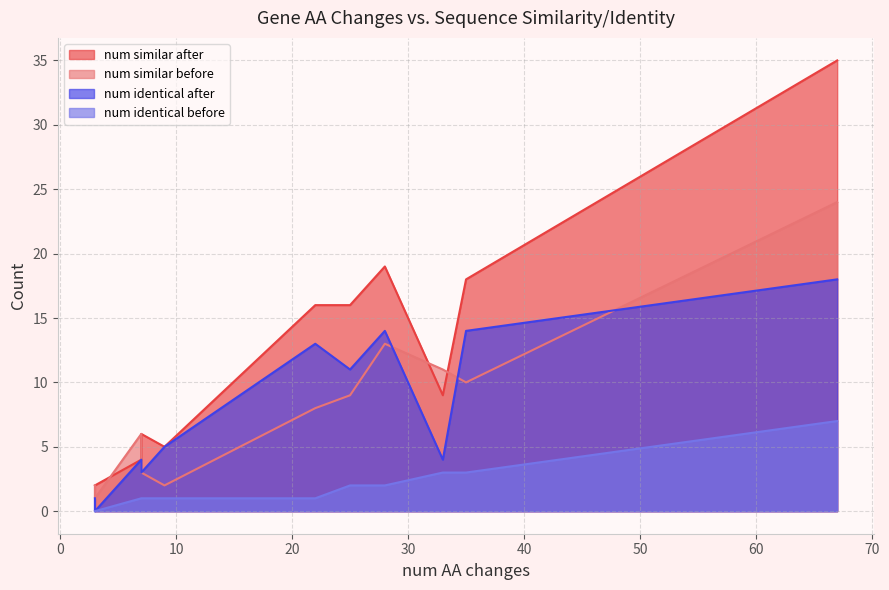

In num identical after, how many points are lower than both neighbors (excluding endpoints)?

2